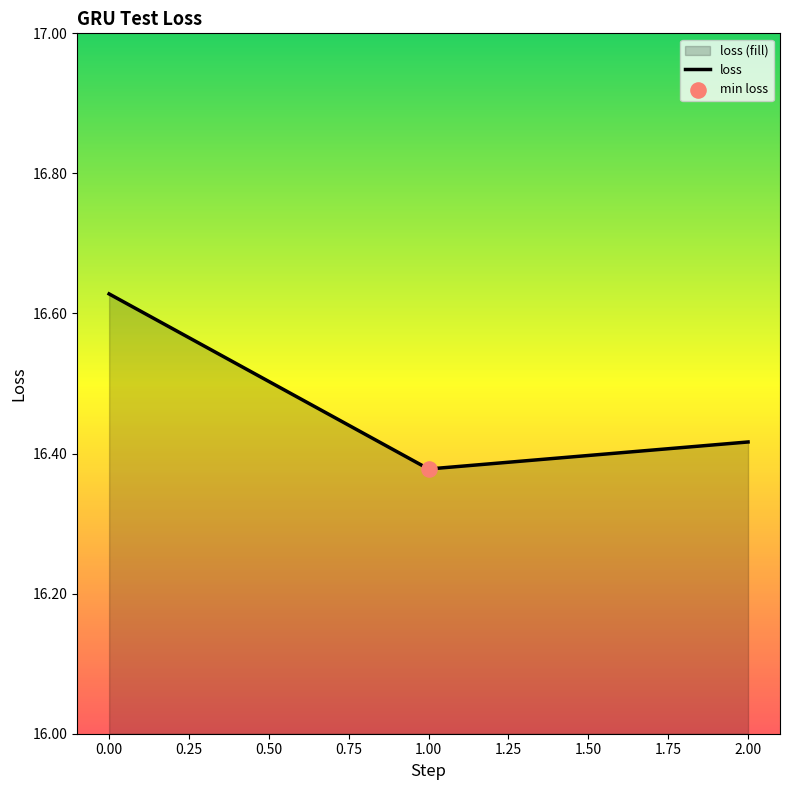

Which has a higher value, 1.00 or 2.00?

2.00